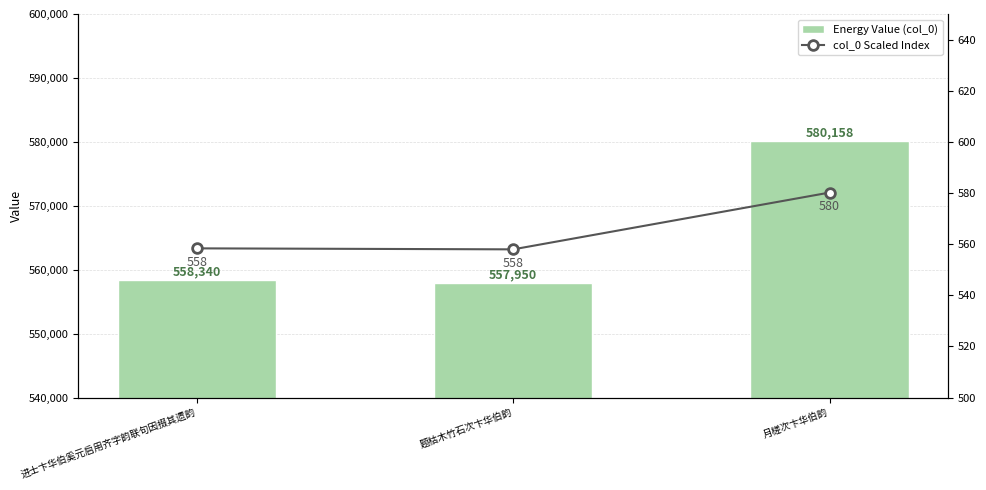

Which category has the highest value in the col_0 series?

月槎次卞华伯韵